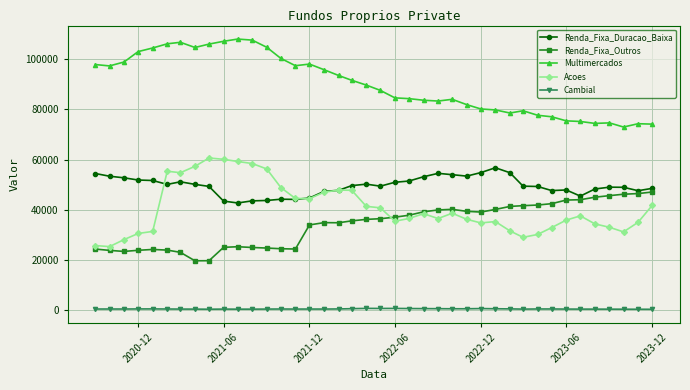

Count the number of categories in the chart.

40